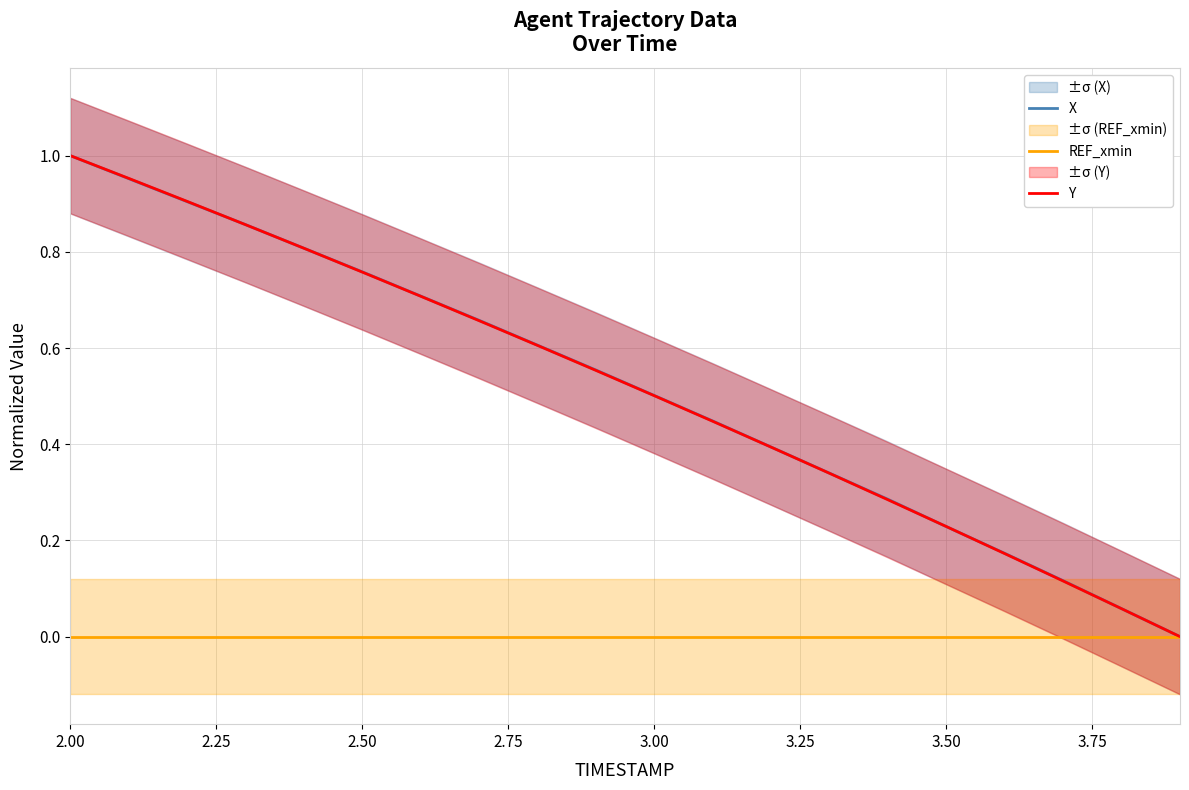

Reading right to left, extract all data points from this chart.

X: 0.0	0.1	0.1	0.2	0.2	0.3	0.3	0.4	0.4	0.5	0.6	0.6	0.7	0.7	0.8	0.8	0.9	0.9	1.0	1.0
REF_xmin: 0.0	0.0	0.0	0.0	0.0	0.0	0.0	0.0	0.0	0.0	0.0	0.0	0.0	0.0	0.0	0.0	0.0	0.0	0.0	0.0
Y: 0.0	0.1	0.1	0.2	0.2	0.3	0.3	0.4	0.4	0.5	0.6	0.6	0.7	0.7	0.8	0.8	0.9	0.9	1.0	1.0